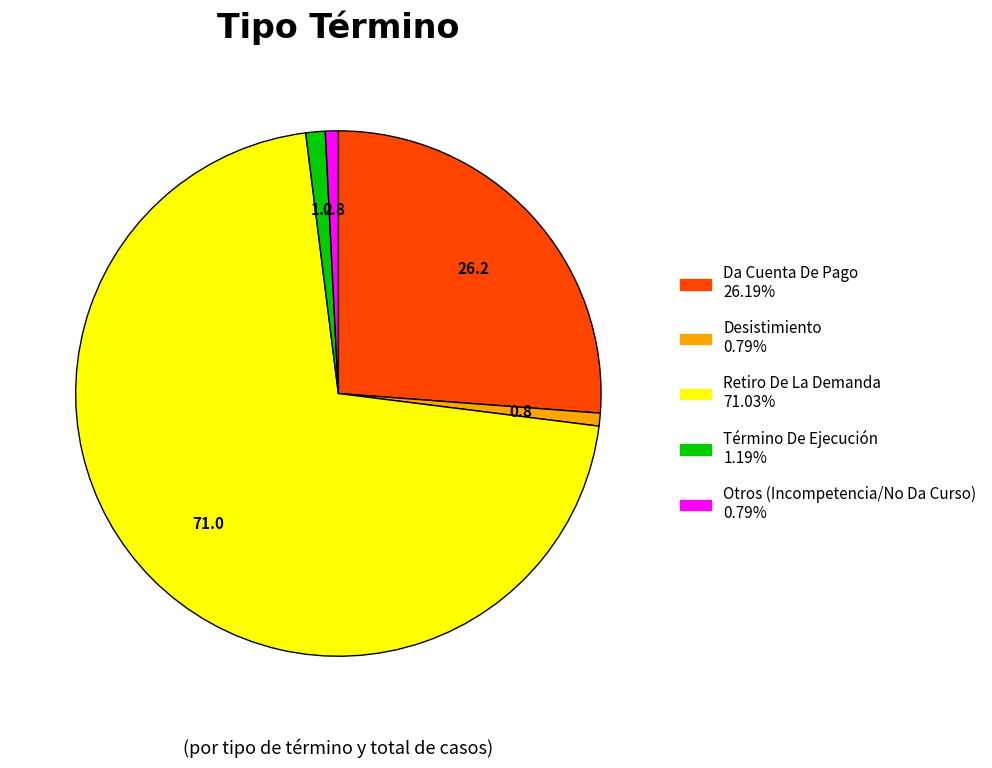

Does any single category account for the majority?

Yes